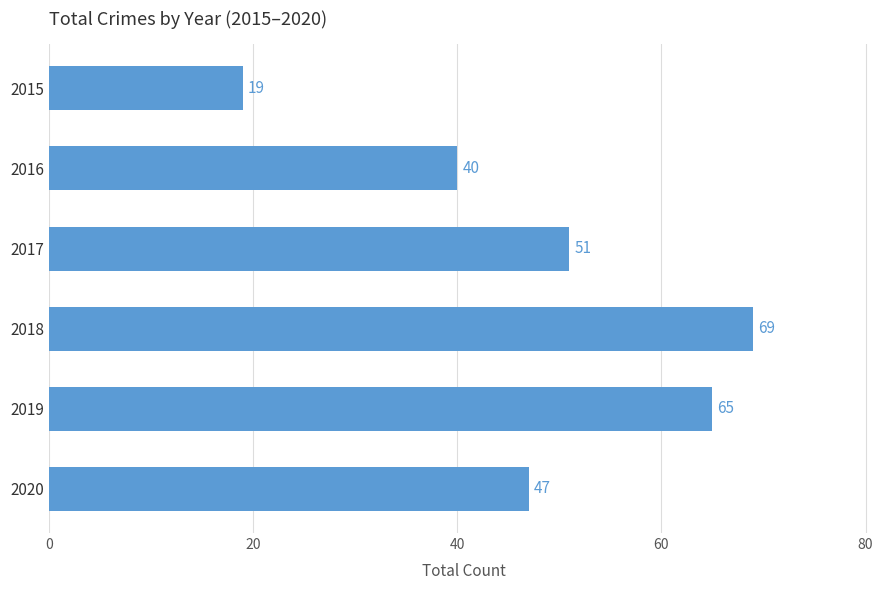

List the labels in order of value, largest first.

2018, 2019, 2017, 2020, 2016, 2015